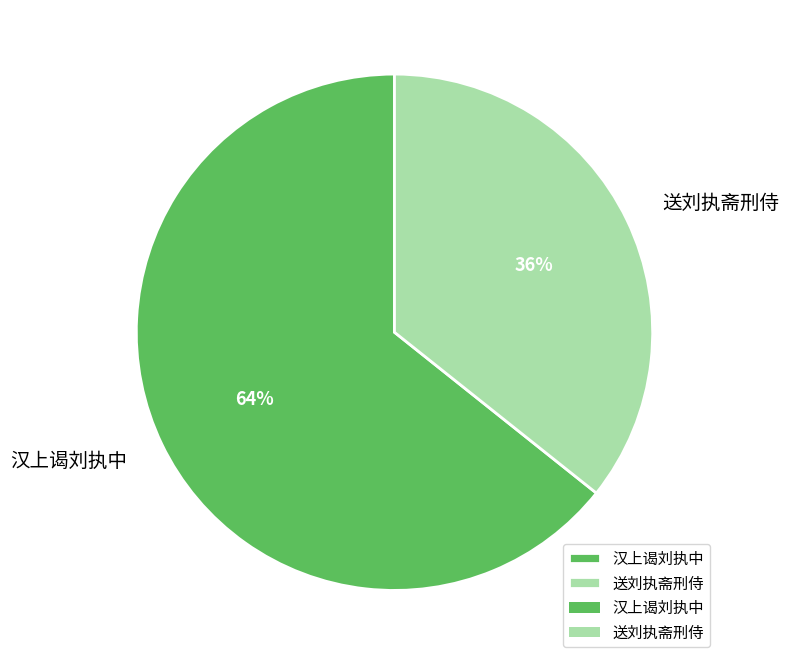

What is the smallest slice in the pie chart?

送刘执斋刑侍